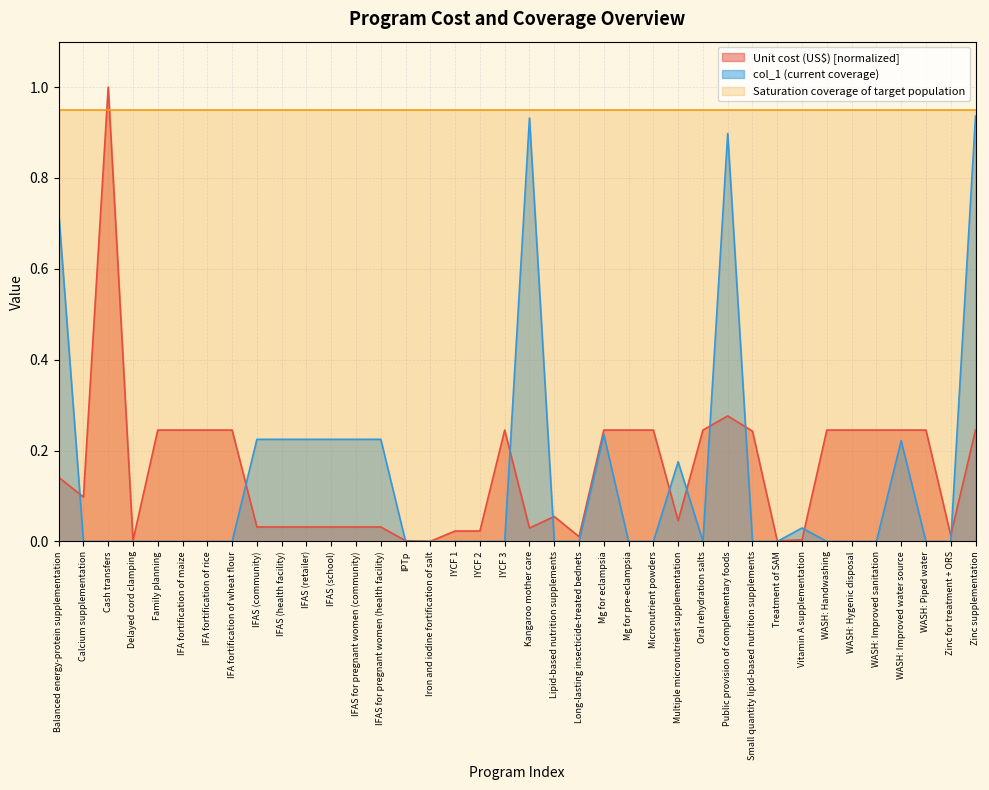

At which label is Unit cost (US$) closest to 0?

Iron and iodine fortification of salt